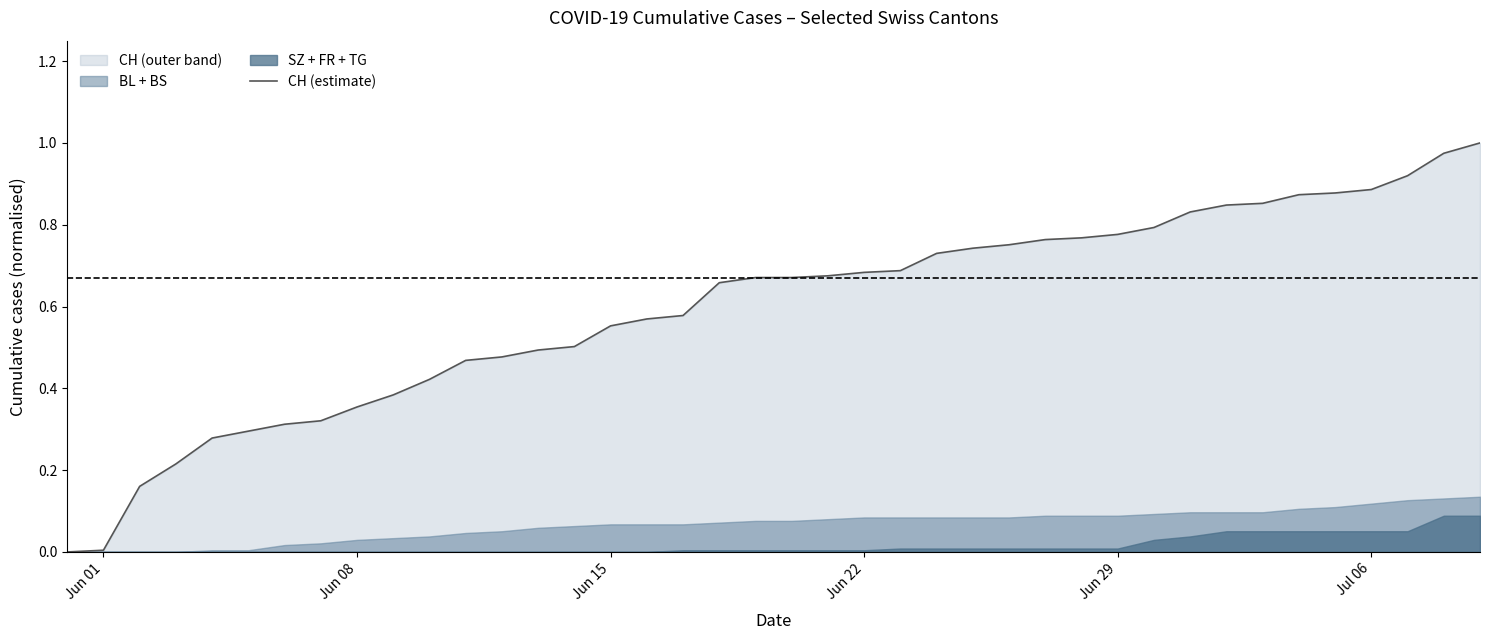

Is it true that CH (estimate) equals 1.2 at Jul 06?

False